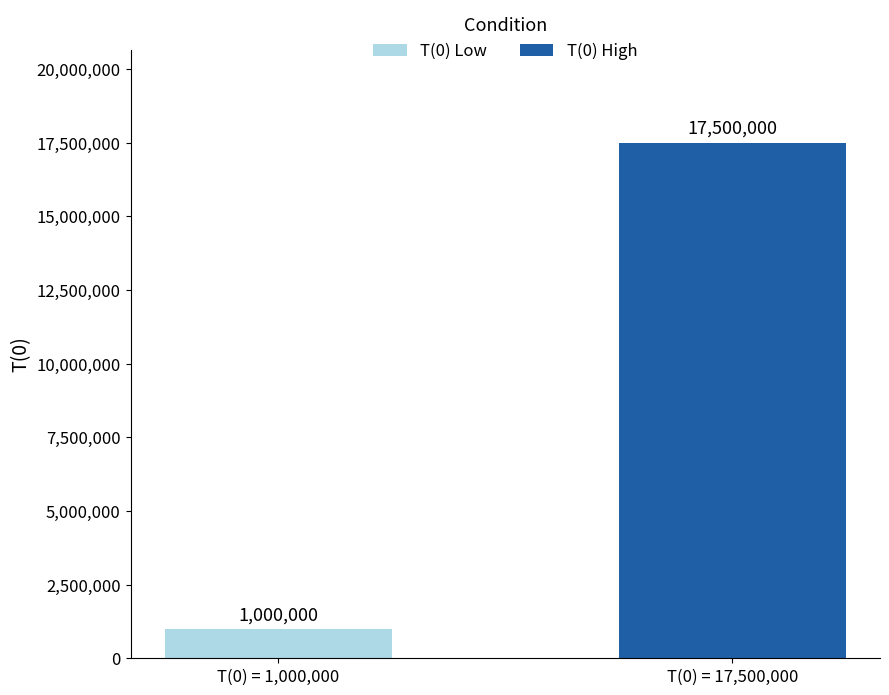

Rank the series by their maximum value, from lowest to highest.

T(0) Low, T(0) High